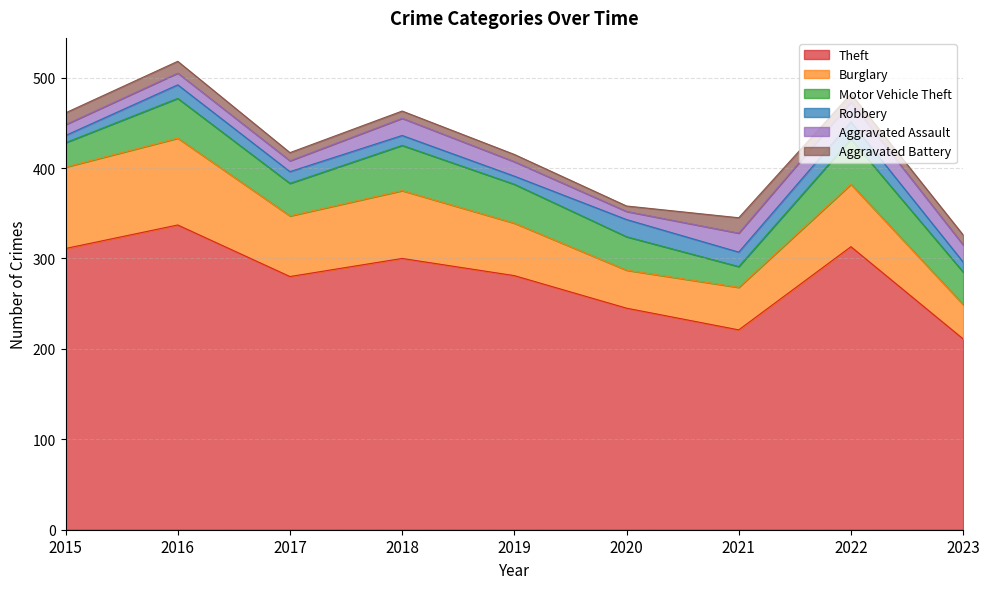

True or false: Motor Vehicle Theft and Theft cross at least once.

False